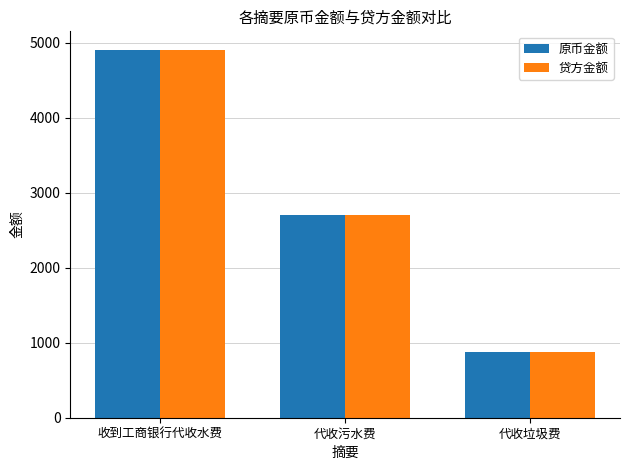

At how many categories does at least one series exceed 1574?

2